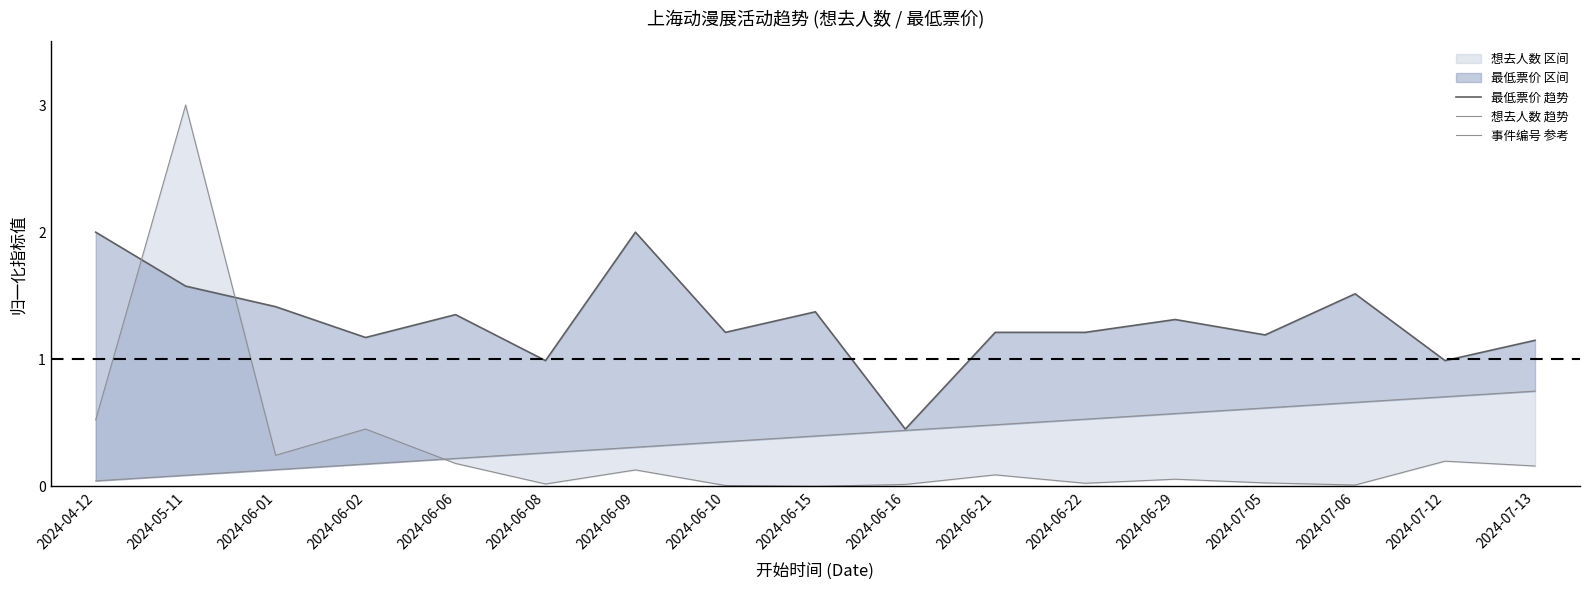

True or false: 最低票价 趋势 and 想去人数 趋势 intersect in this chart.

True